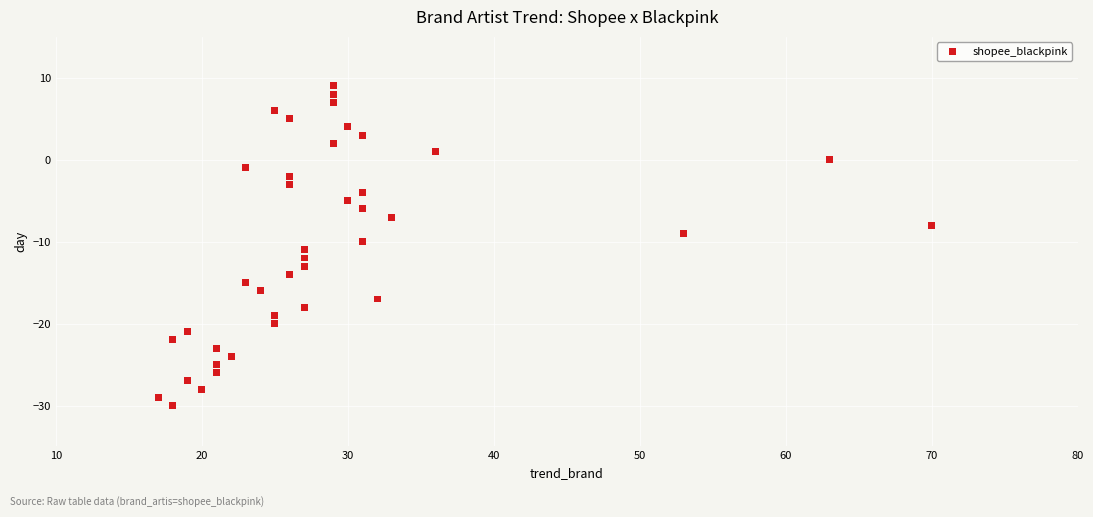

What is the range of X values (max minus min)?

53